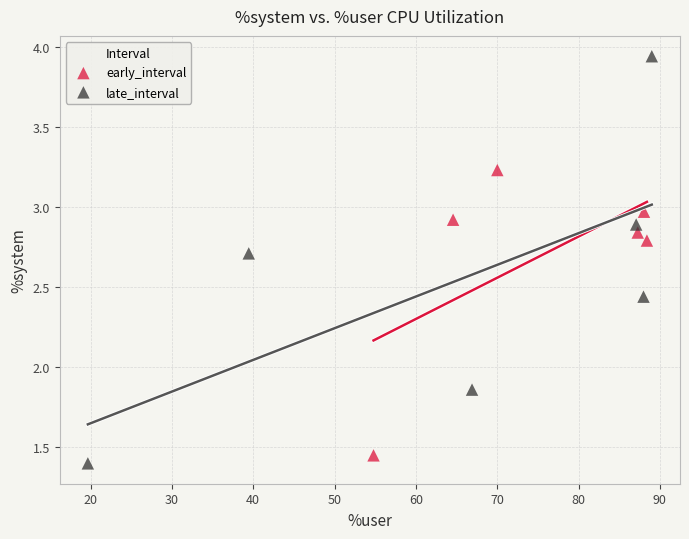

Which series has the largest Y range (max minus min)?

late_interval